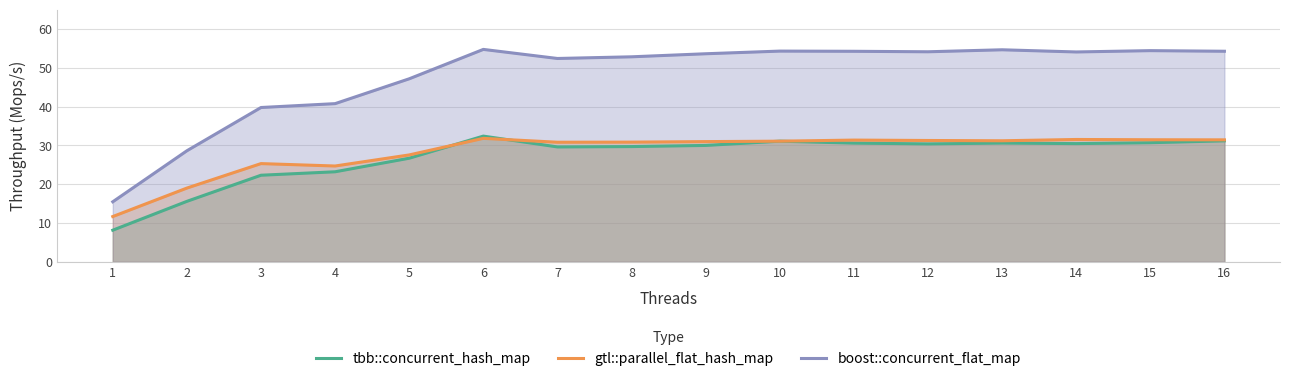

Is it true that gtl::parallel_flat_hash_map equals 31.5 at 15?

True